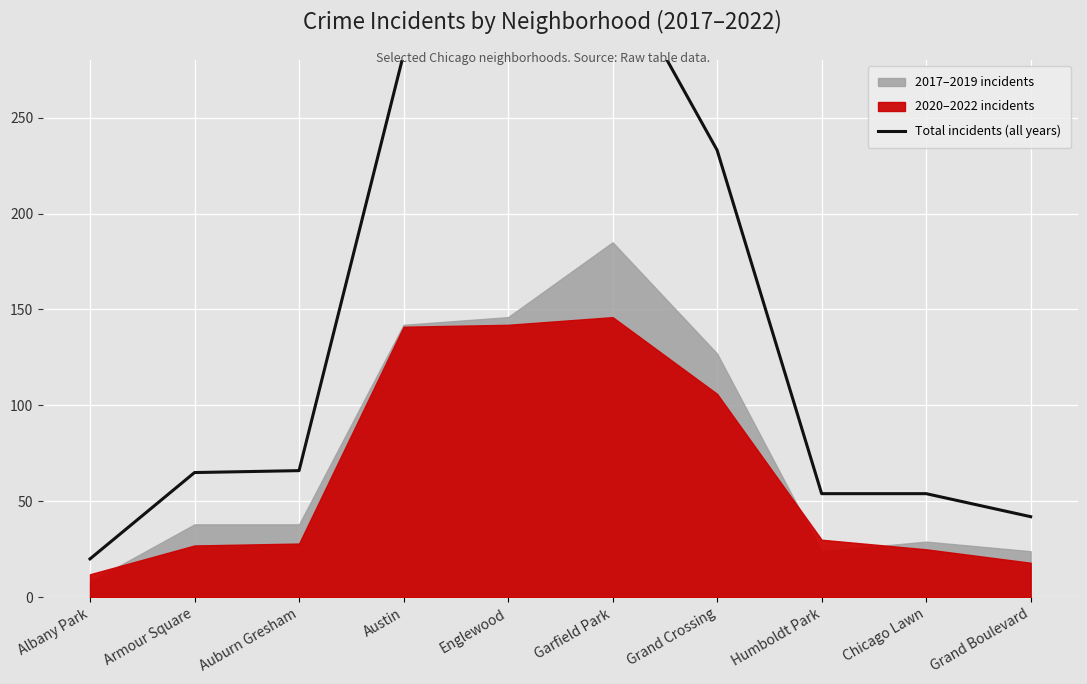

The chart shows a value of 168 at Austin. True or false?

False